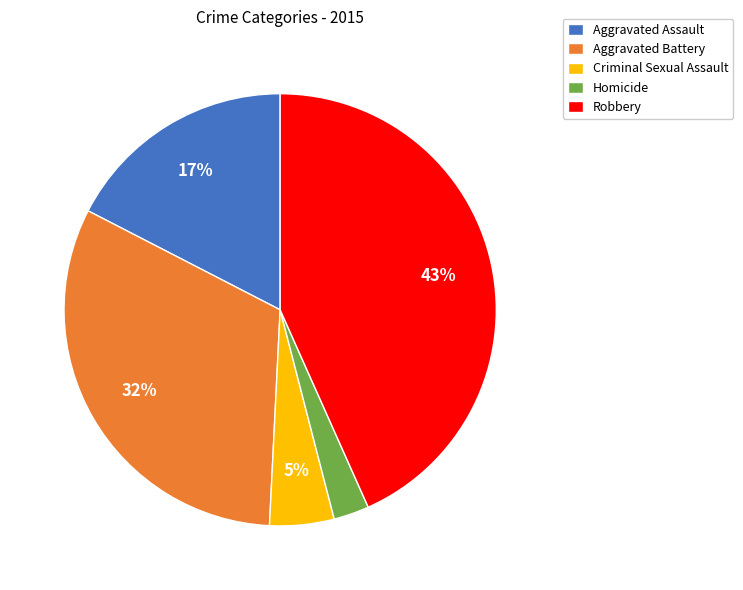

Is it true that Robbery is 43% of the pie?

True